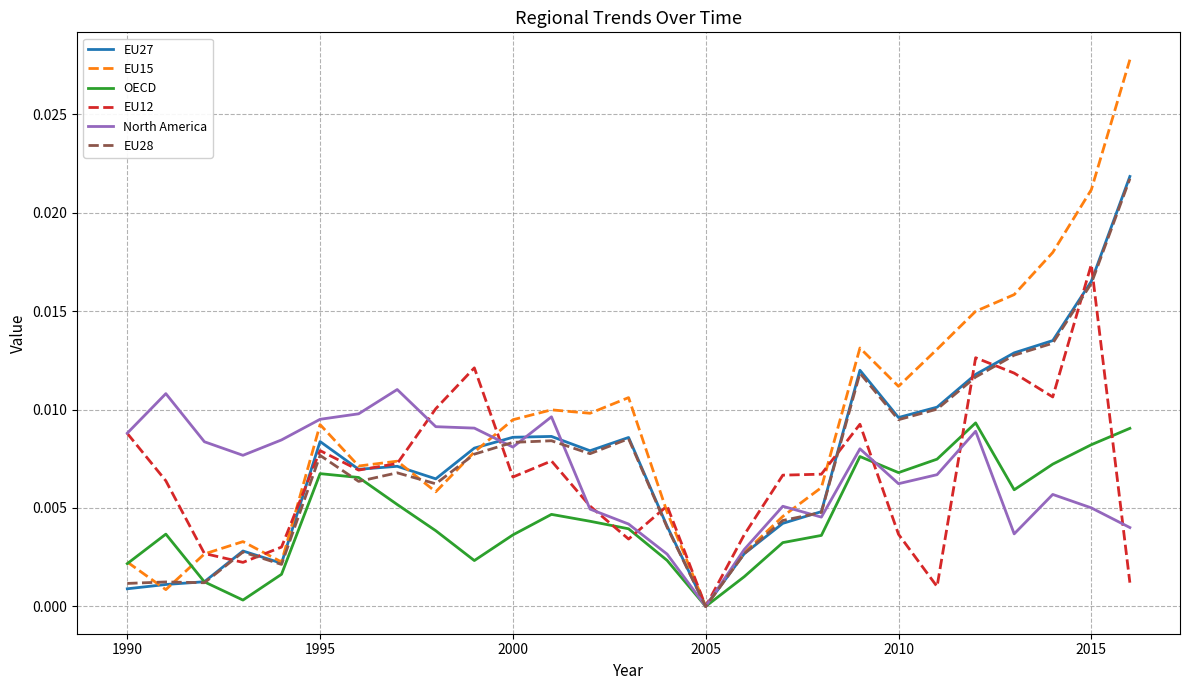

Which series has the widest spread of values?

EU15